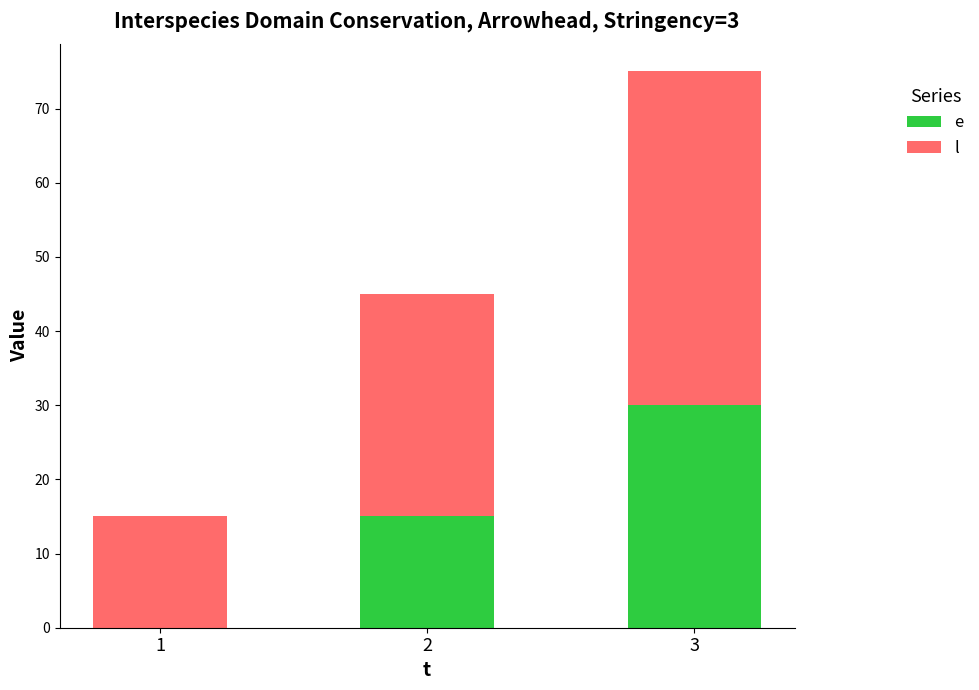

What is the total value across all series at 3?

75